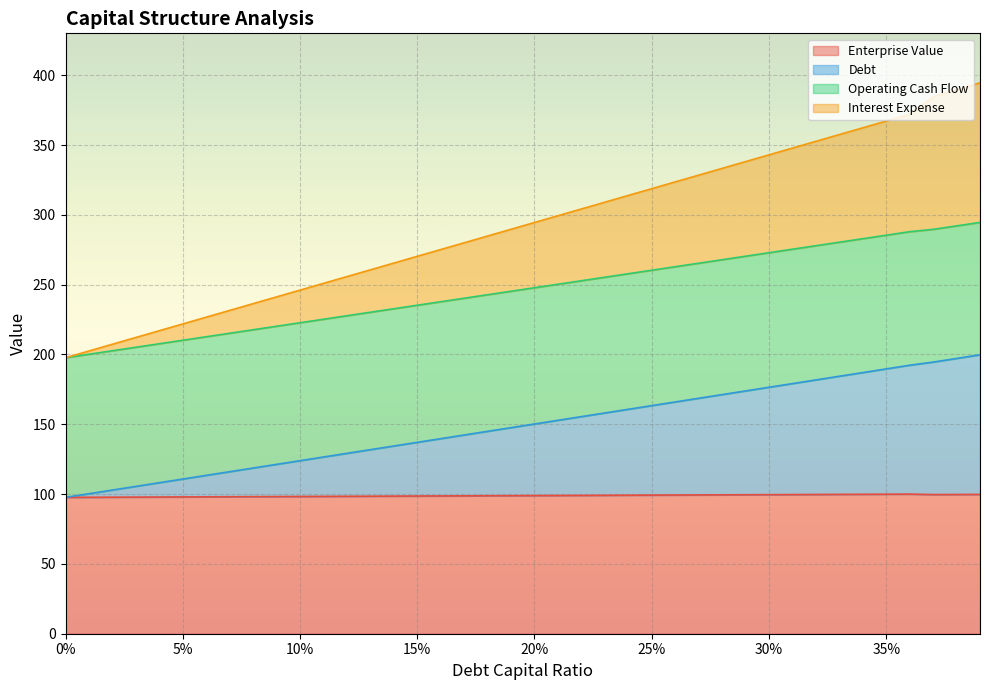

The value of Enterprise Value at 35% is 99.9. True or false?

True